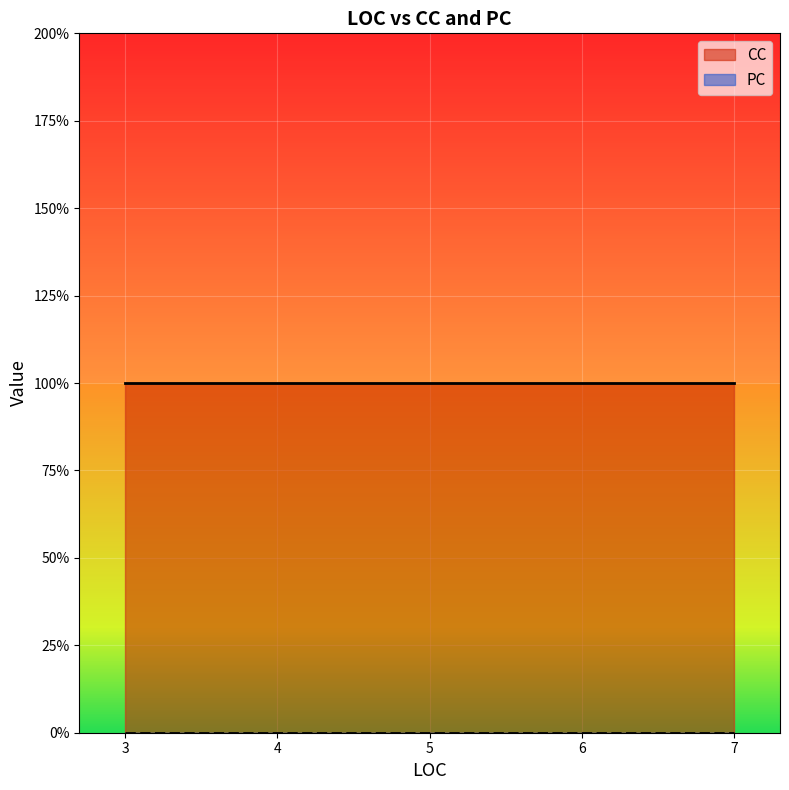

At which category is the sum across all series the highest?

3